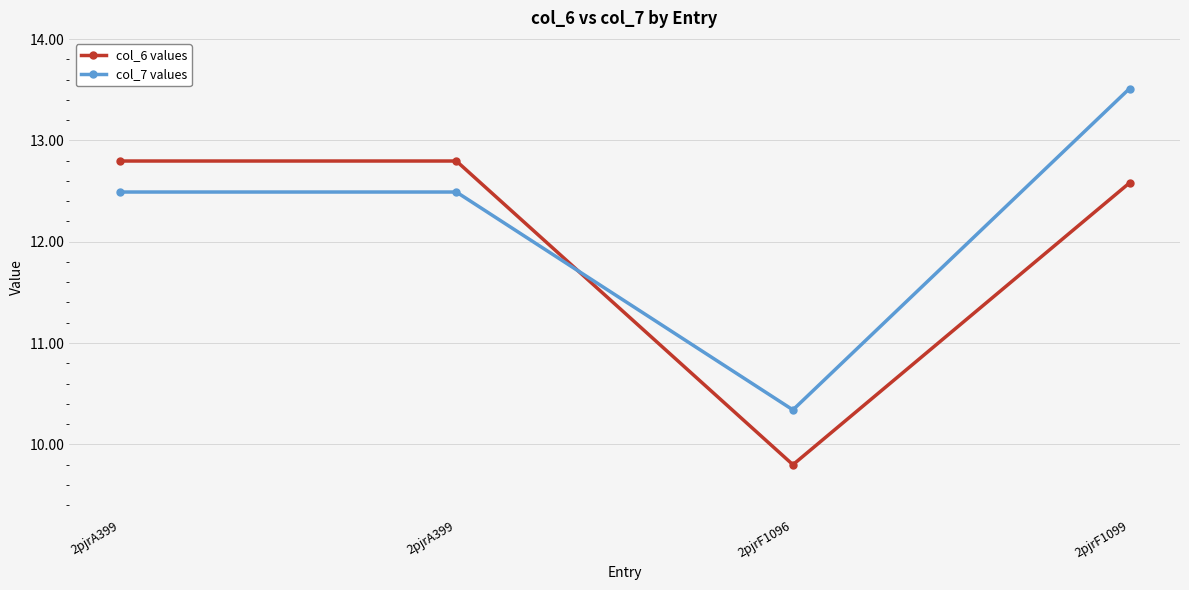

Rank the categories by col_7 values value from lowest to highest.

2pjrF1096, 2pjrA399, 2pjrA399, 2pjrF1099